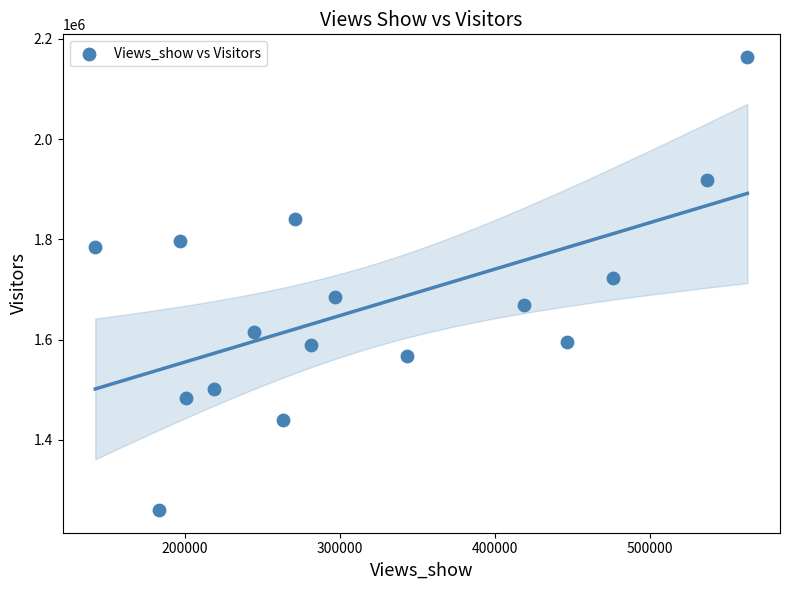

What is the range of Y values (max minus min)?

903401